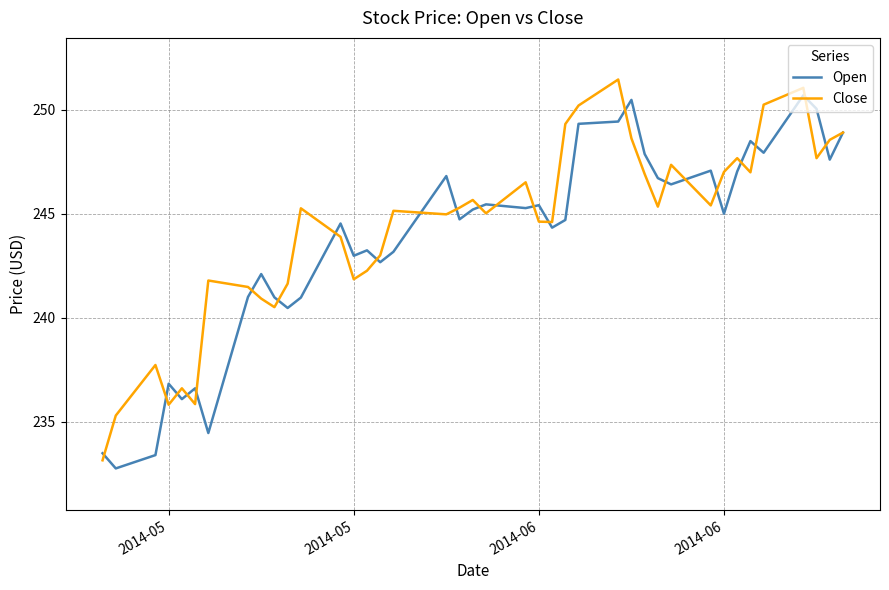

What is the minimum value shown in the chart?

232.8